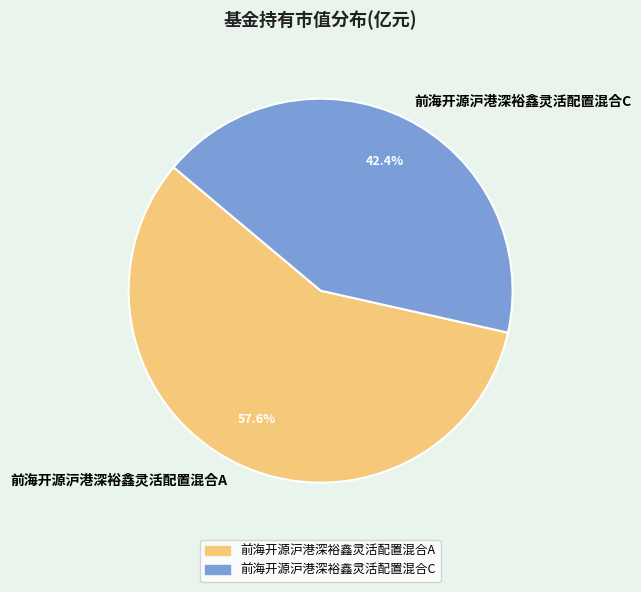

How many slices are in this pie chart?

2